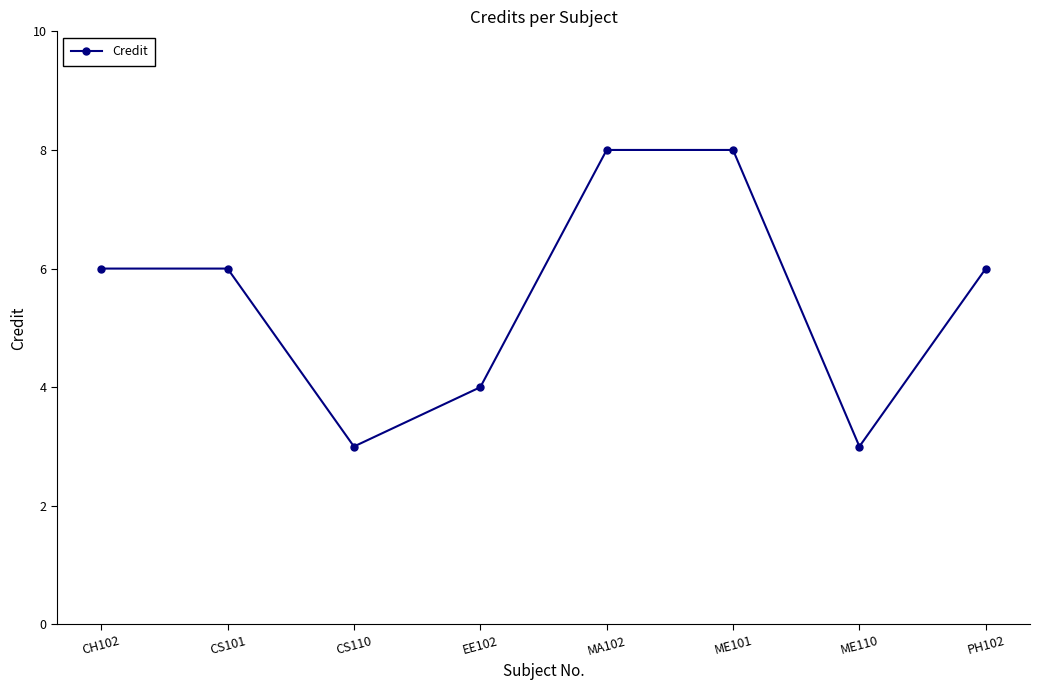

Reading left to right, list all the values displayed in this chart.

6	6	3	4	8	8	3	6